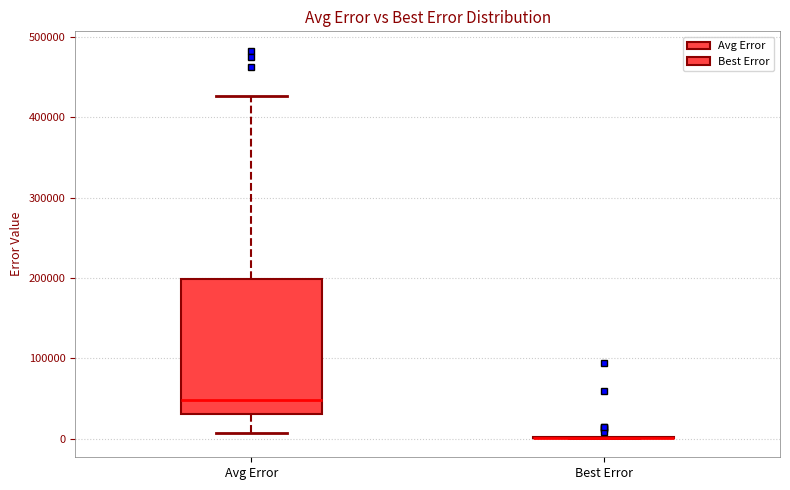

Reading left to right, read every box against the y-axis: the position of its median line, the range the box covers, and the ends of its whiskers. The values are not printed on the chart, so give them approximately, as read against the axis.

Avg Error: median 50000, box 30000 to 200000, whiskers 10000 to 430000
Best Error: box collapsed to a line at 0, whiskers 0 to 0